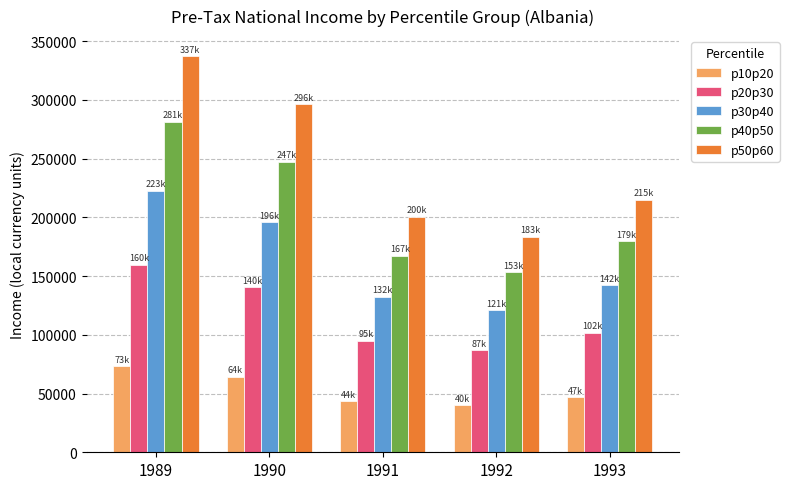

At which category is the sum across all series the highest?

1989